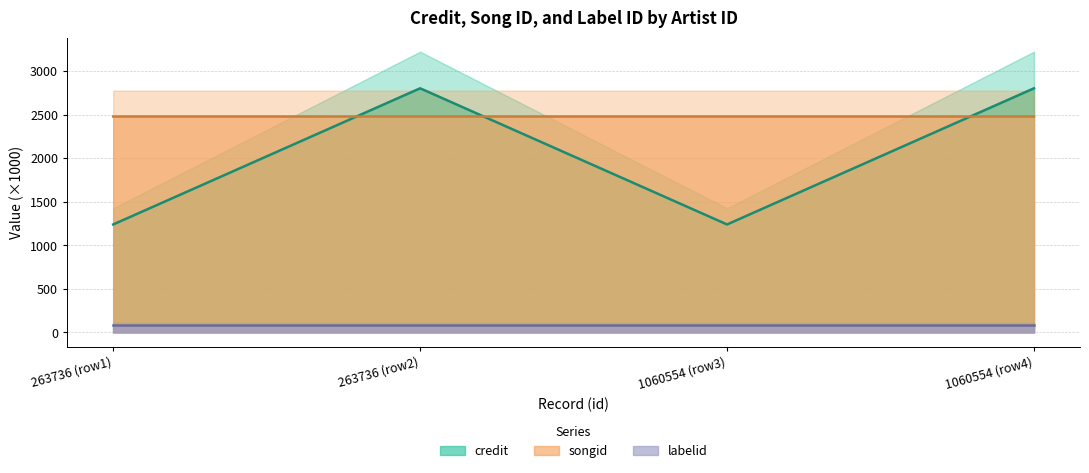

True or false: songid and credit cross at least once.

True